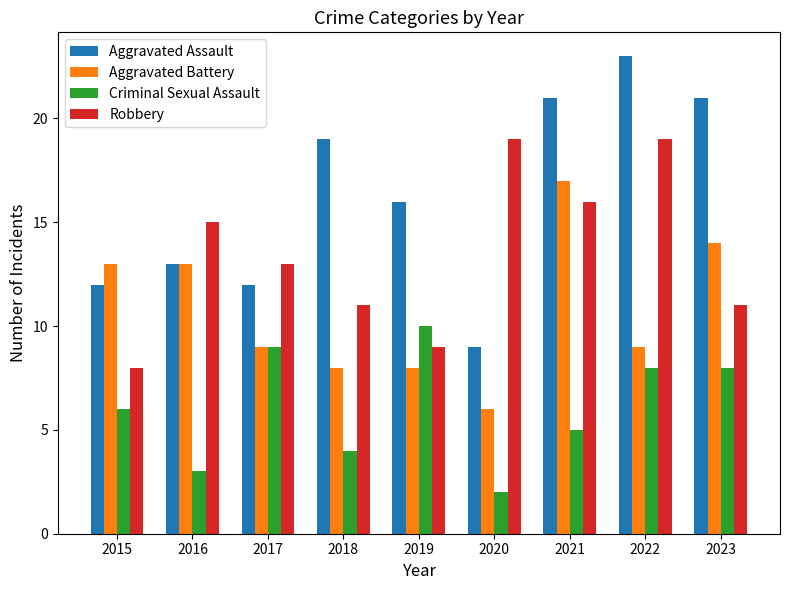

At which label does Robbery reach its minimum?

2015